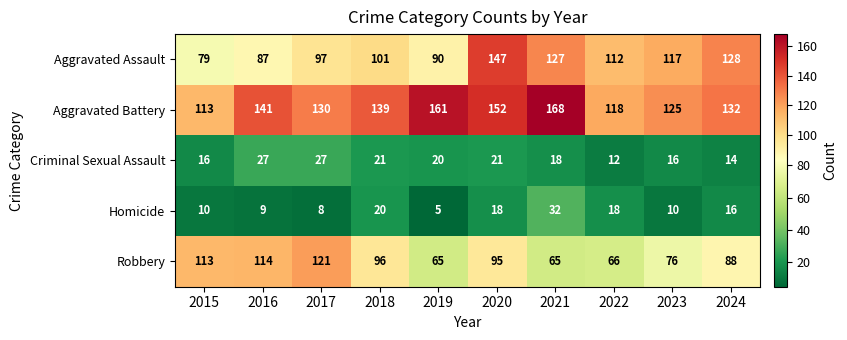

How many distinct data groups are displayed?

5